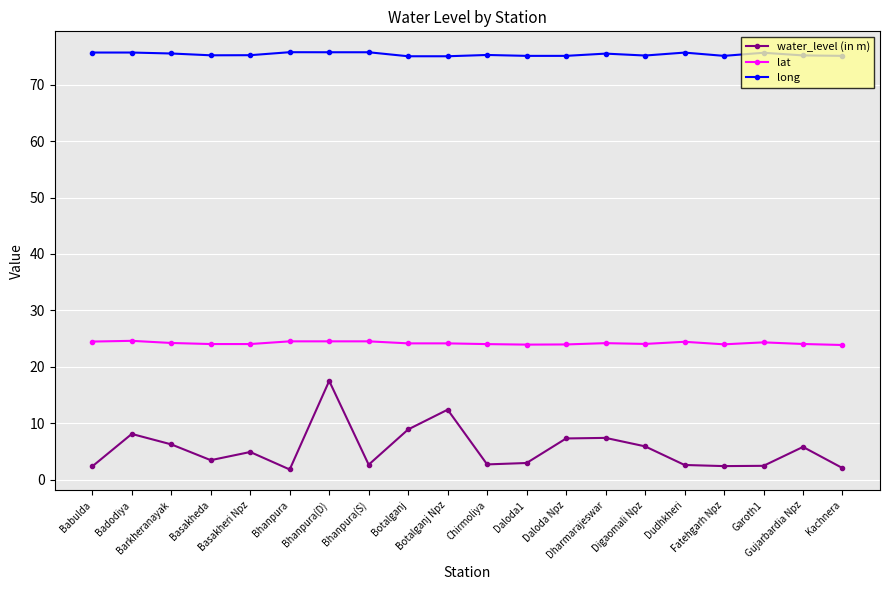

True or false: lat has more than 1 points higher than both neighbors.

True